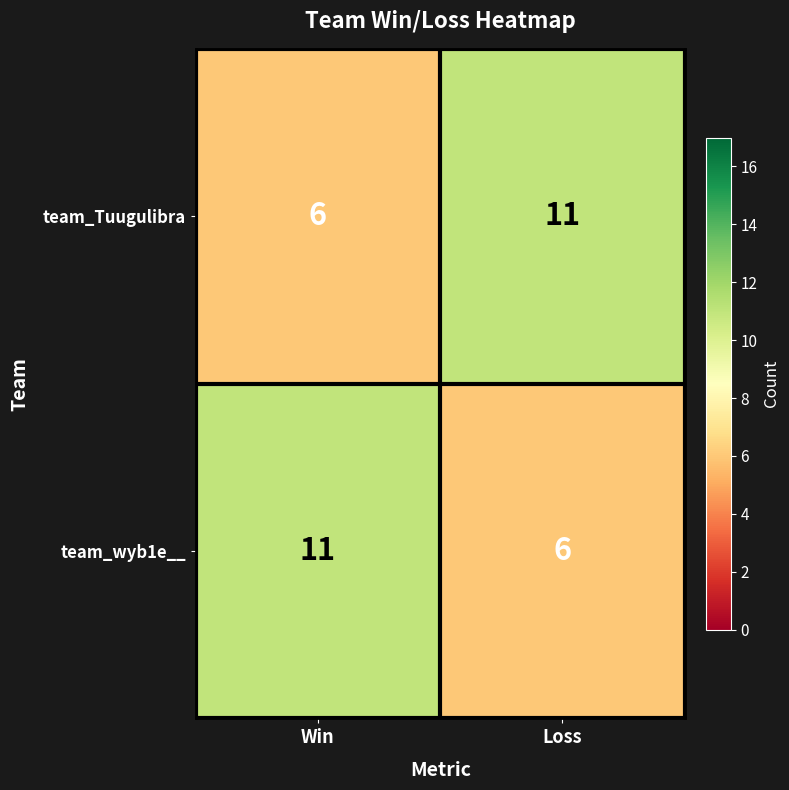

Reading right to left, what are all the values shown in this chart?

team_Tuugulibra: Loss=11	Win=6
team_wyb1e__: Loss=6	Win=11